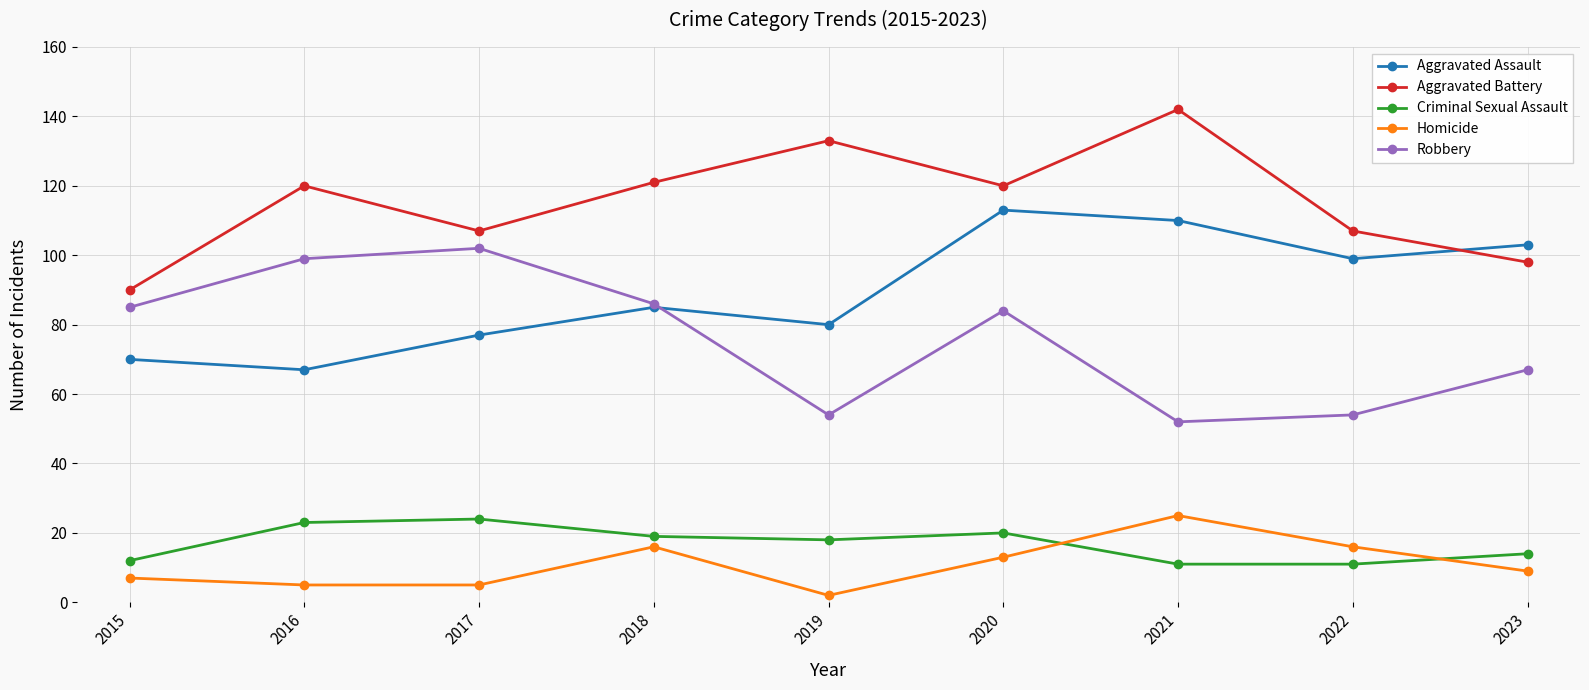

At which category is the sum across all series the highest?

2020